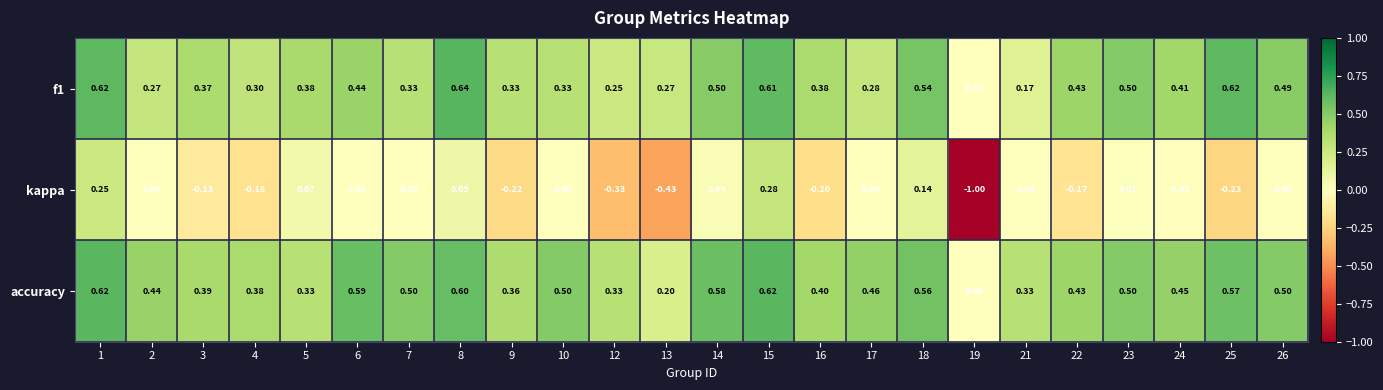

Between 13 and 19, which series saw the biggest shift?

kappa